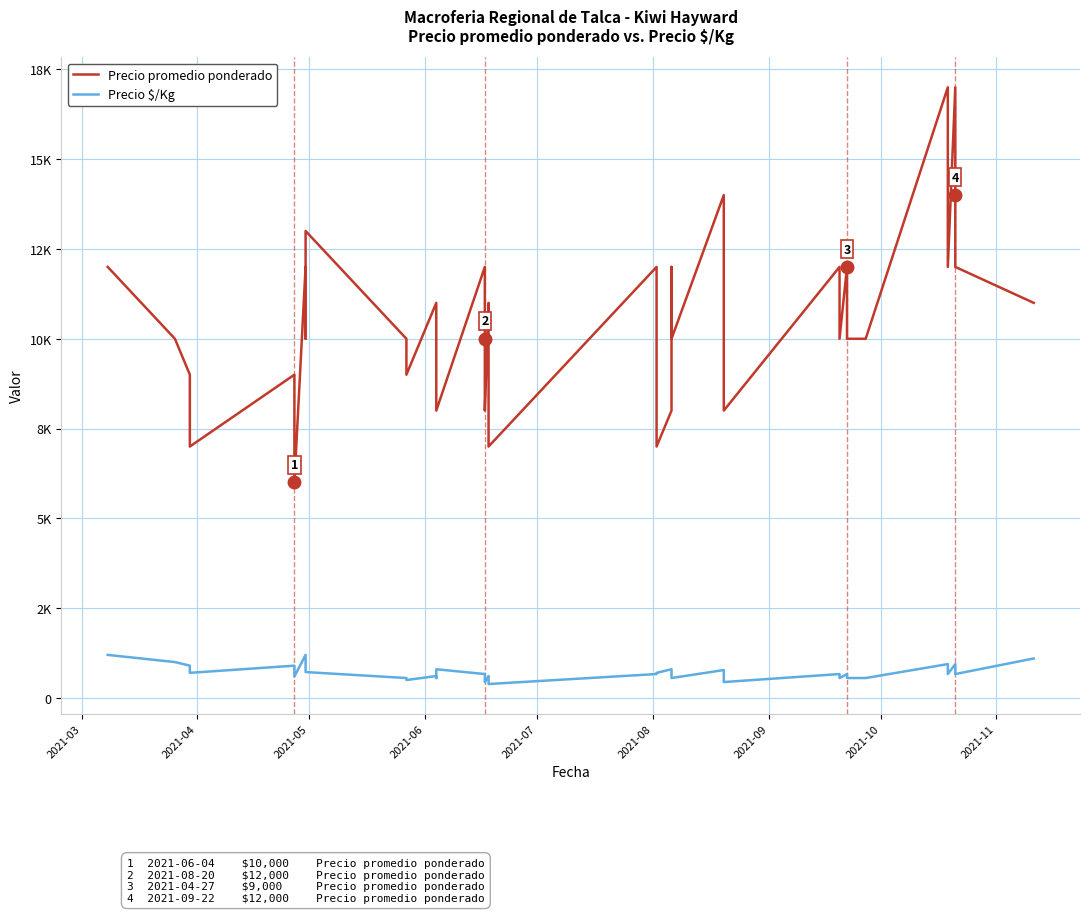

How many interior local peaks does the Precio promedio ponderado series have?

13